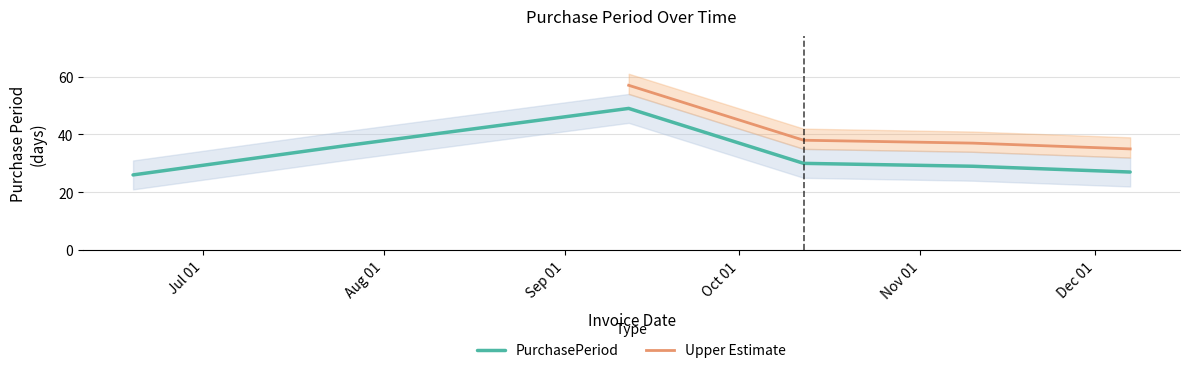

What is the difference between the values at 2017-07-25 and 2017-12-07?

9